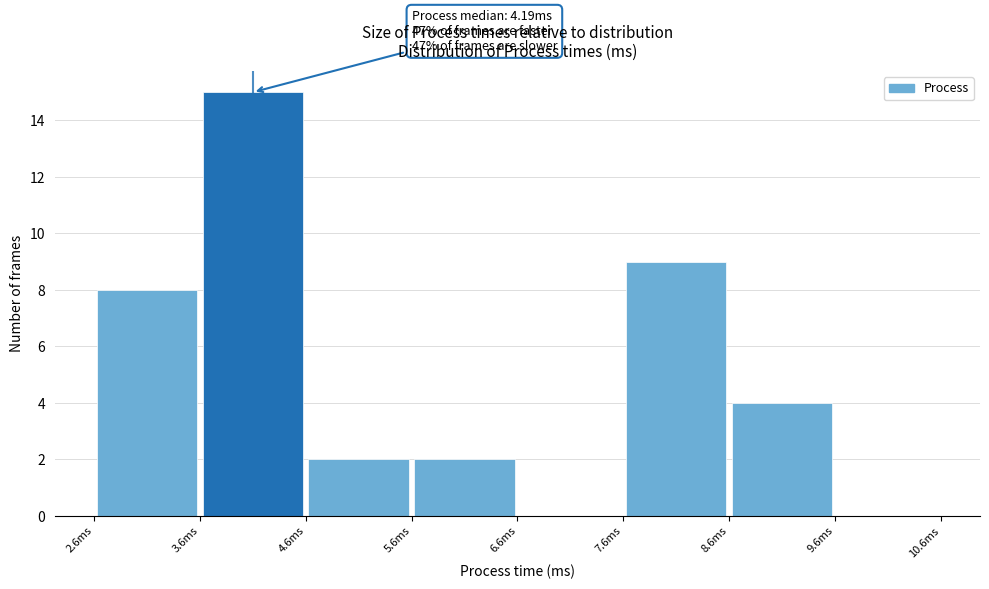

Which range on the x-axis has the tallest bar?

3.62 to 4.62